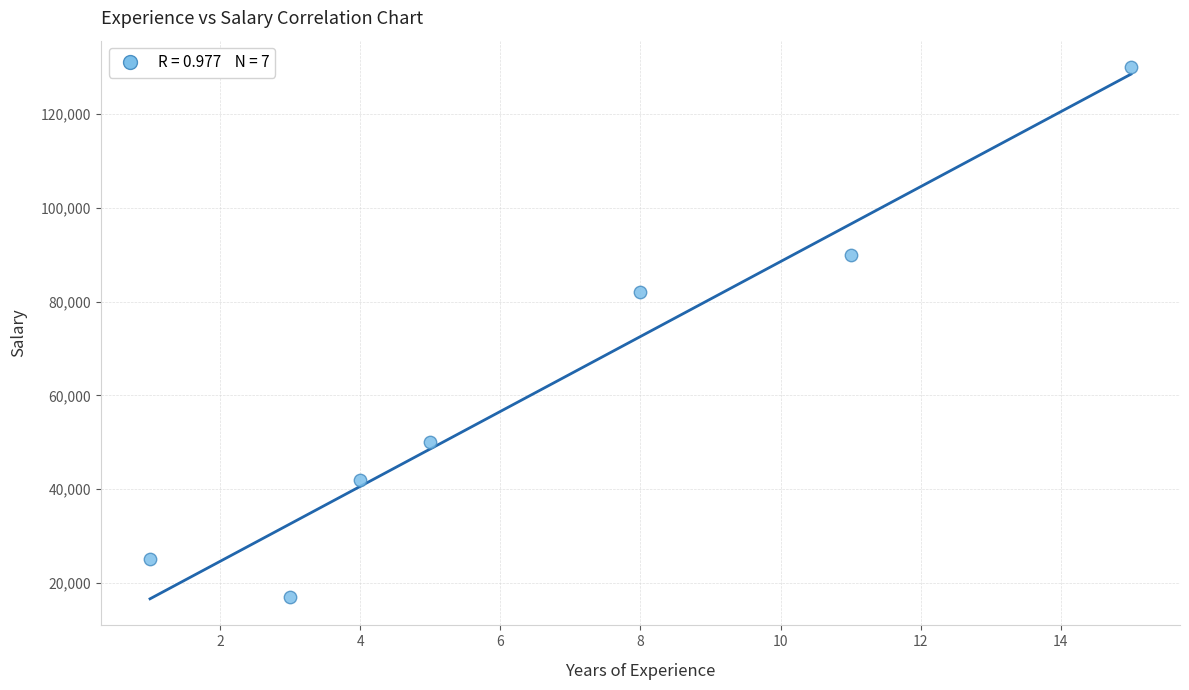

What Y value in the scatter plot is closest to 73500?

82000